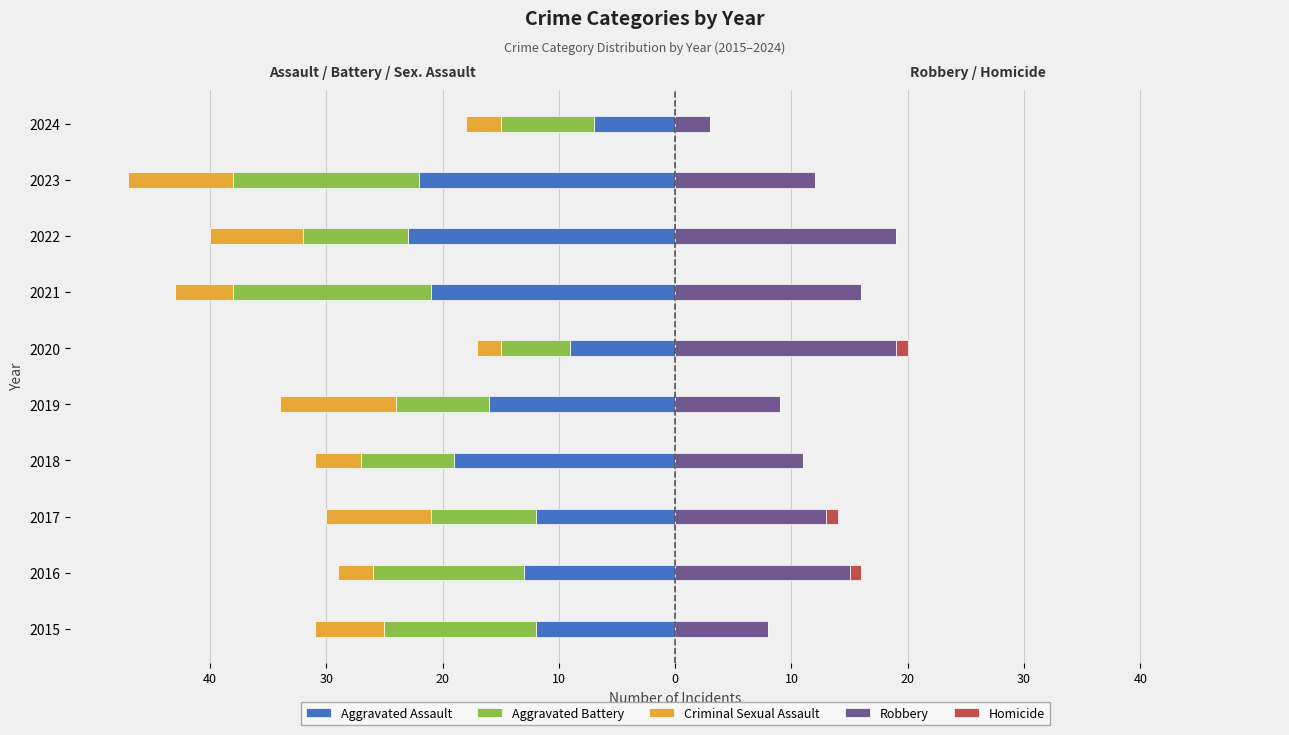

Between 2021 and 2024, which series saw the biggest shift?

Aggravated Assault